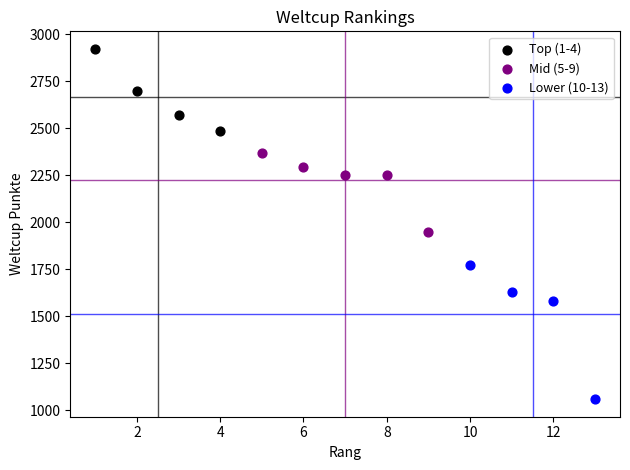

Which series has the largest Y range (max minus min)?

Lower (10-13)